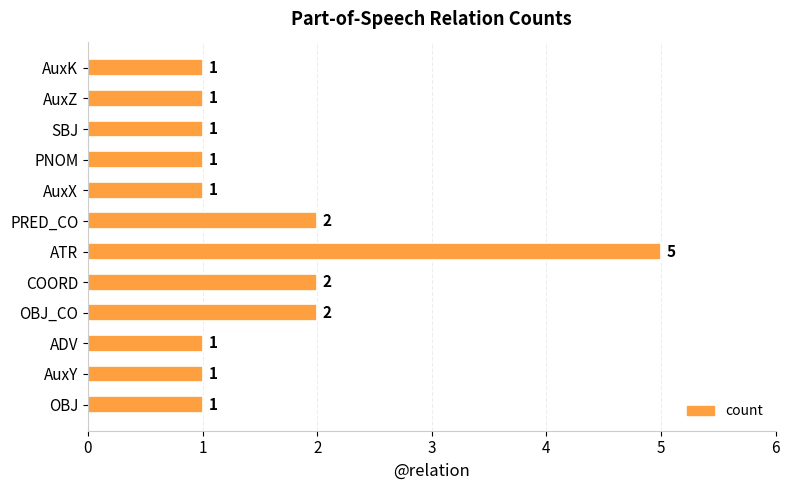

The chart shows a value of 2 at PNOM. True or false?

False